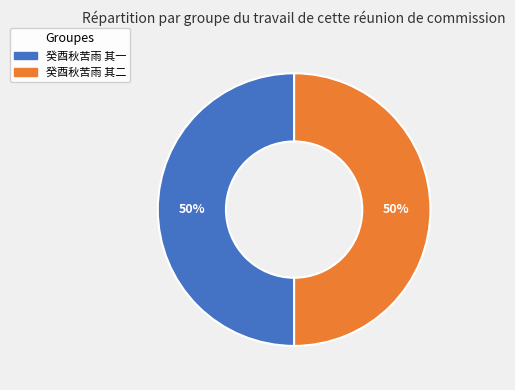

Approximately how many times larger is the value at 癸酉秋苦雨 其二 compared to 癸酉秋苦雨 其一?

1.0